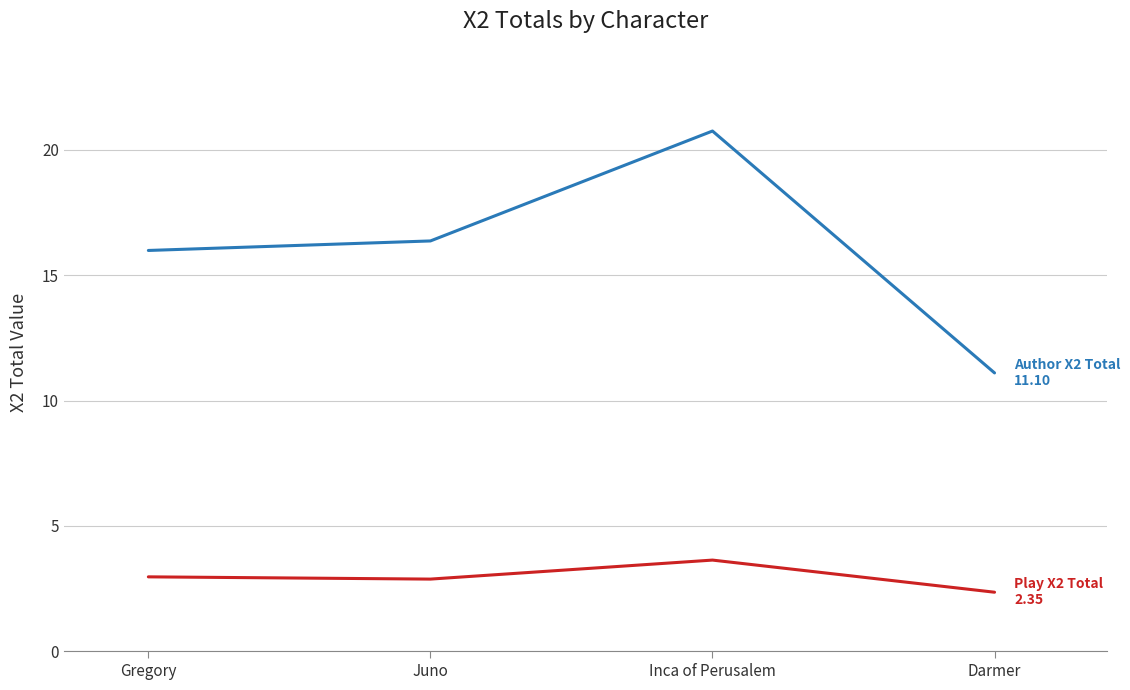

What is the greatest value displayed?

20.7